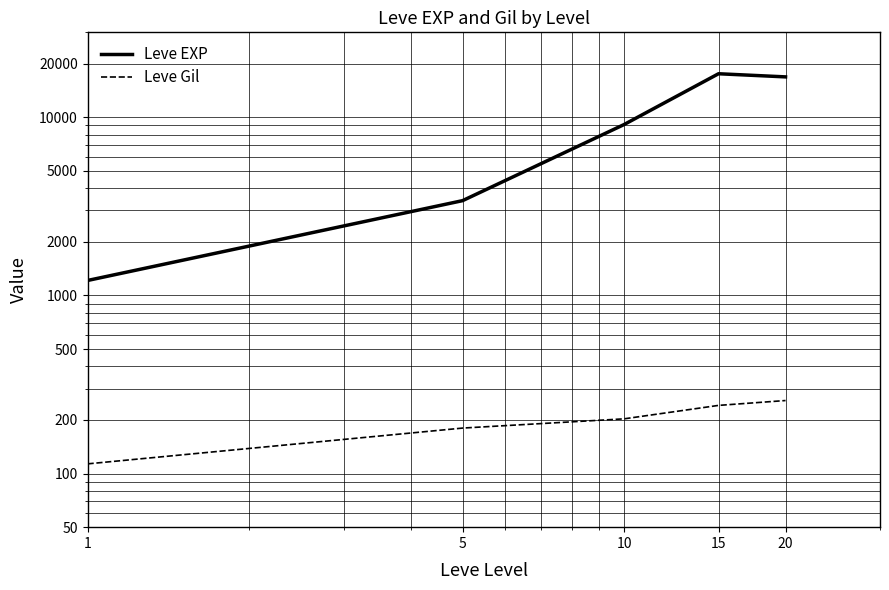

The value of Leve EXP at 1 is 585.8. True or false?

False